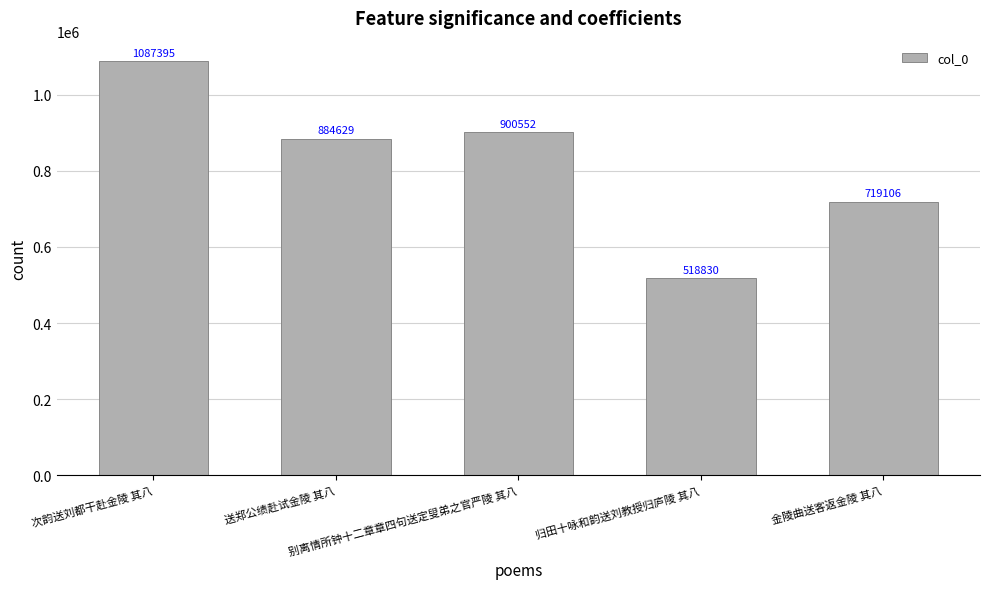

How many bars are there in total?

5